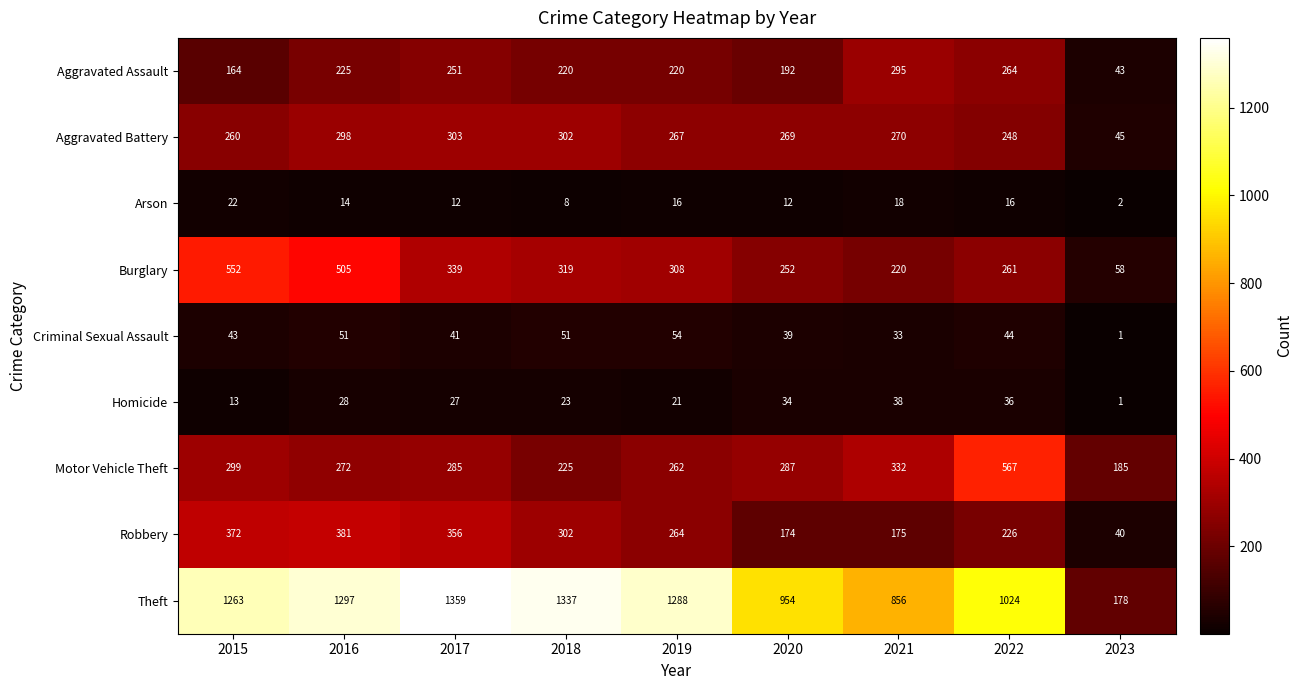

What is the difference between the highest and lowest values at 2020?

942